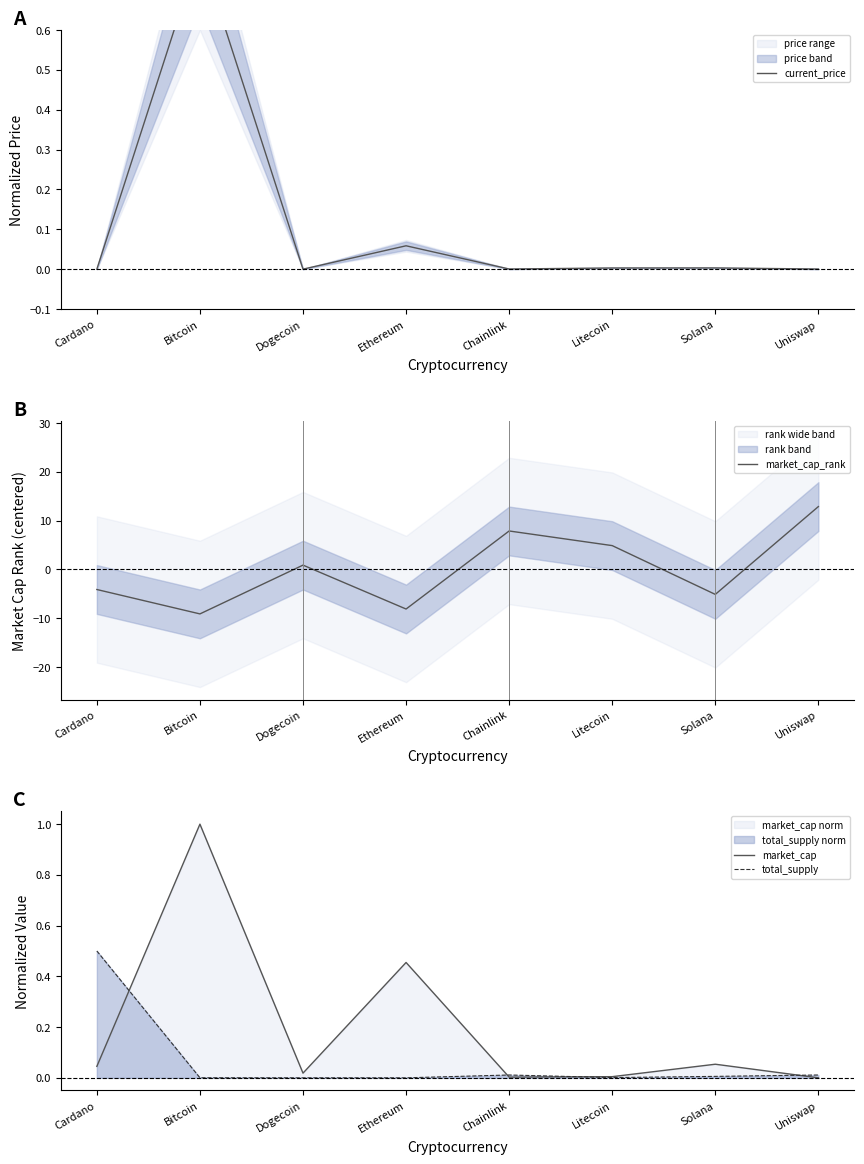

True or false: market_cap and market_cap_rank cross at least once.

True